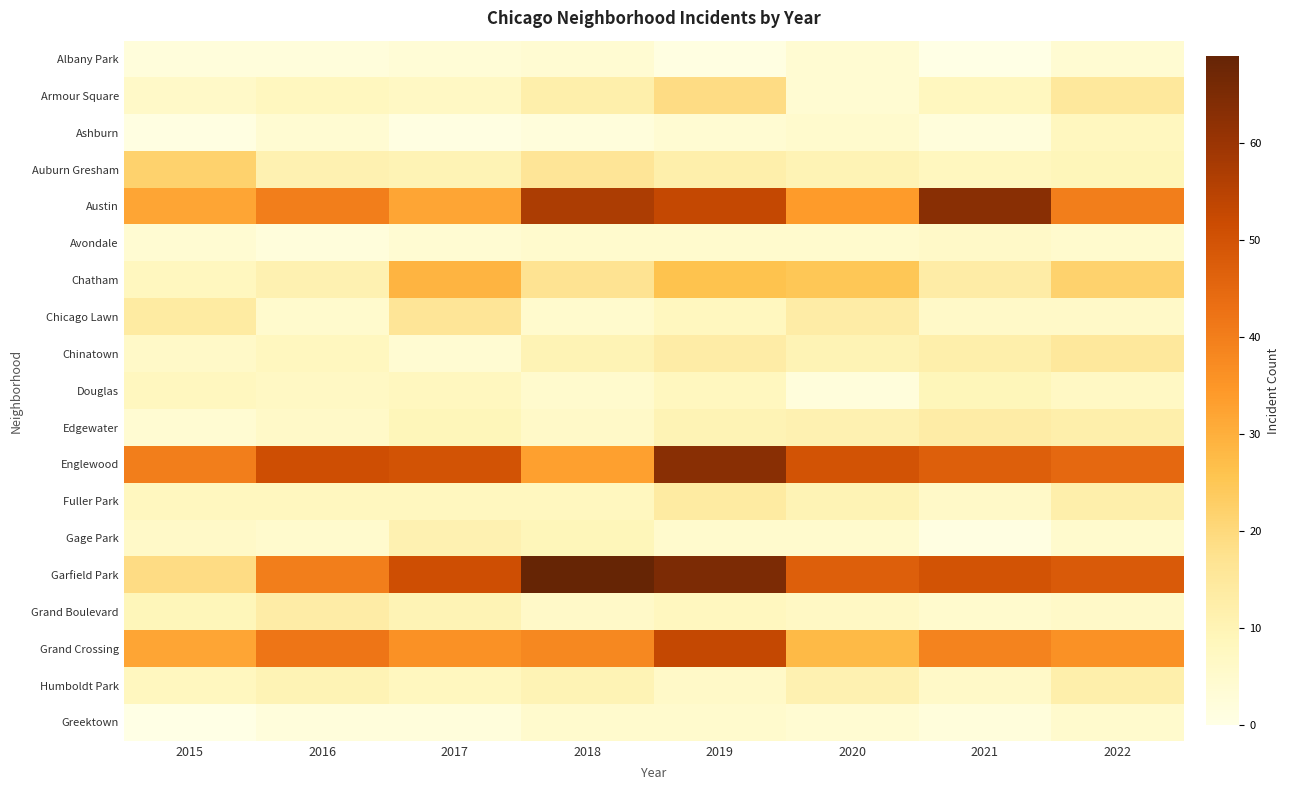

What is the difference between the highest and lowest values at 2019?

64